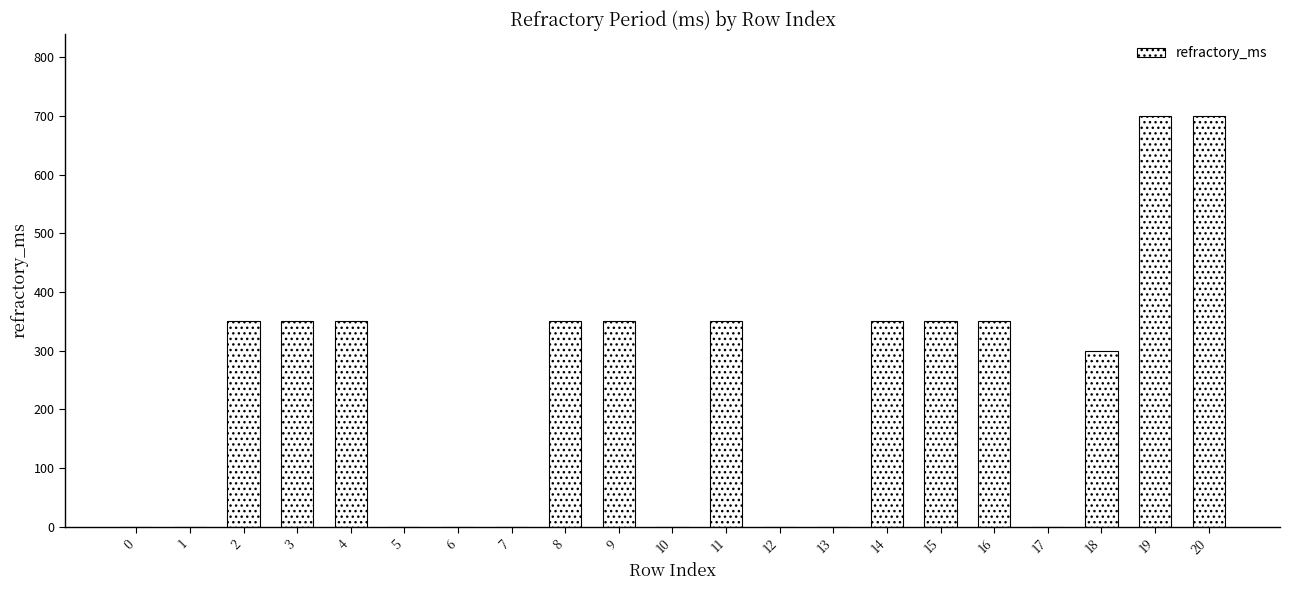

How many categories are shown in the chart?

21